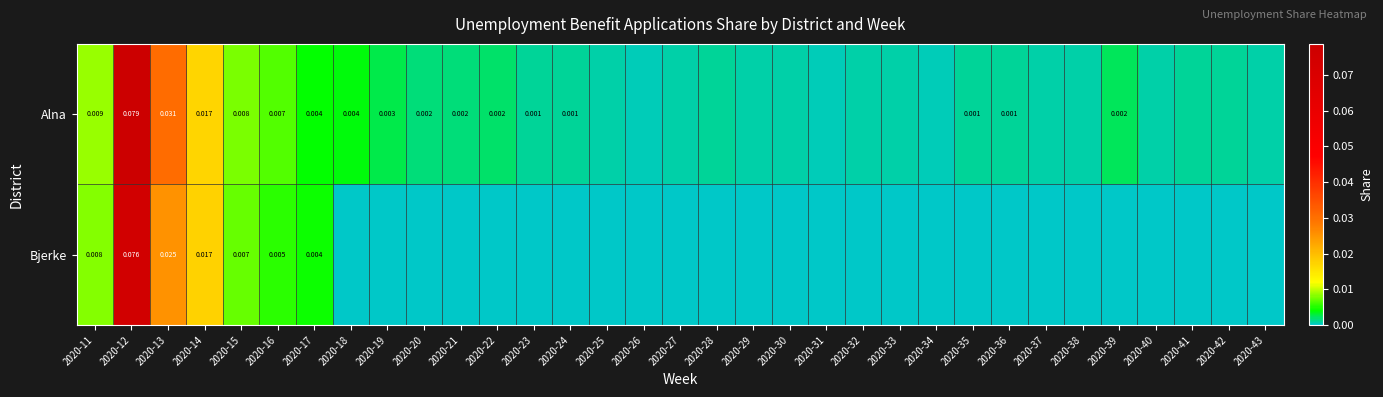

Rank the series at 2020-13 from lowest to highest value.

Bjerke, Alna